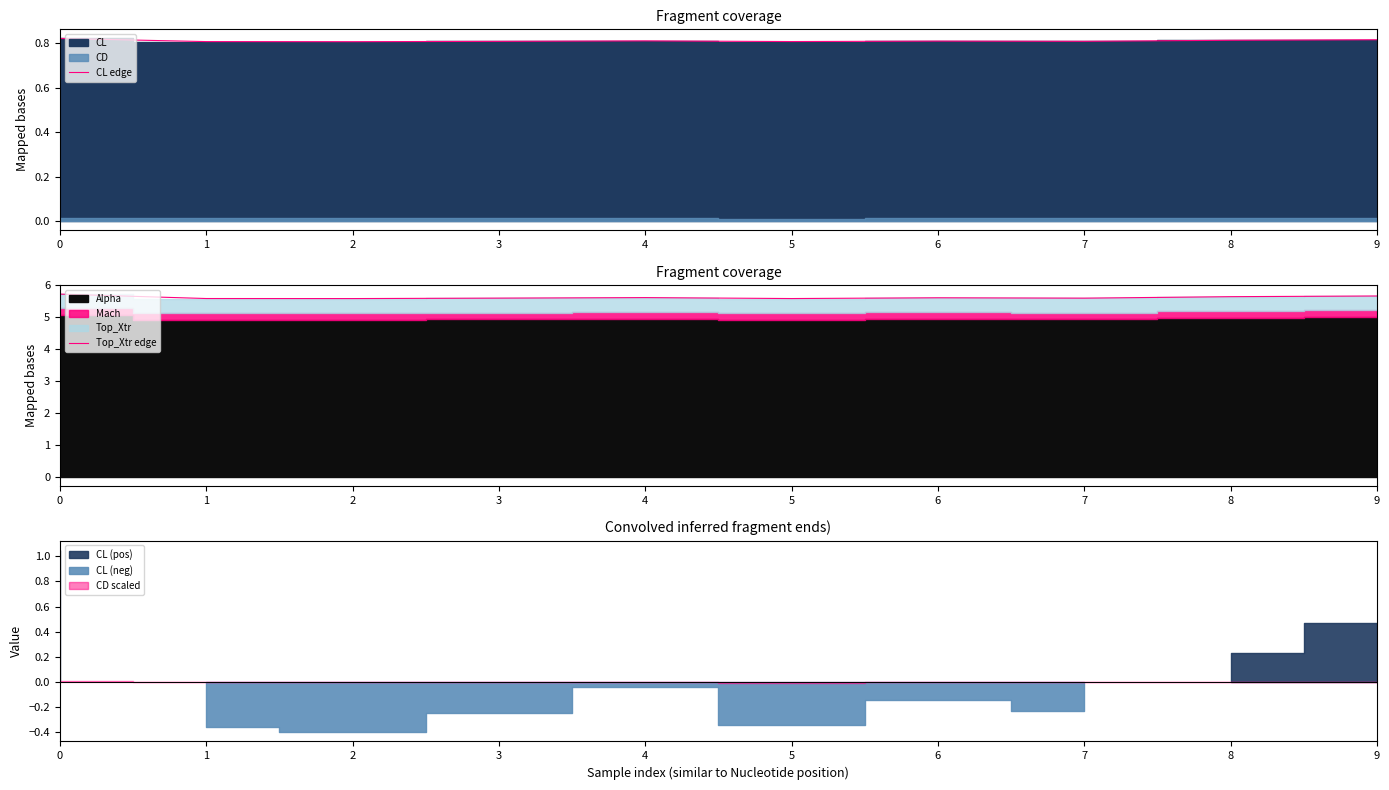

The value of CL edge at 1 is 0.8. True or false?

True